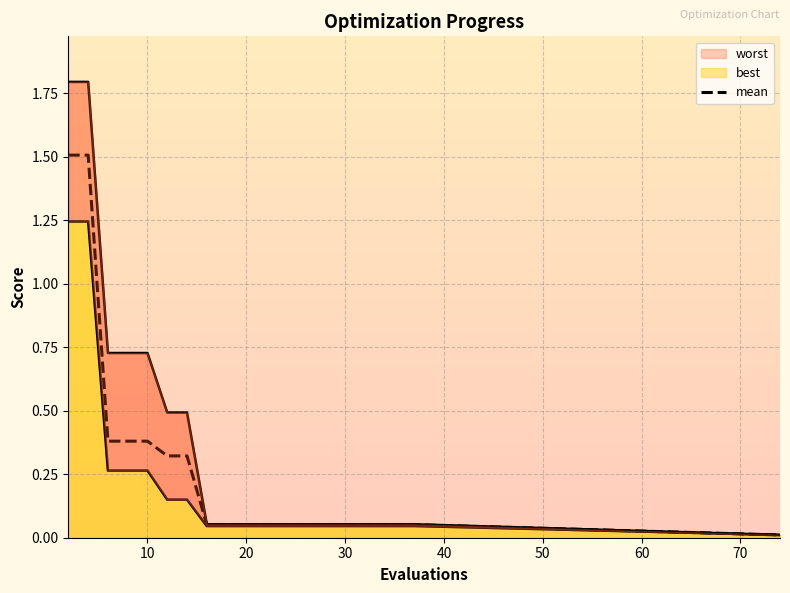

True or false: mean has a value of 0.6 at 10.

False